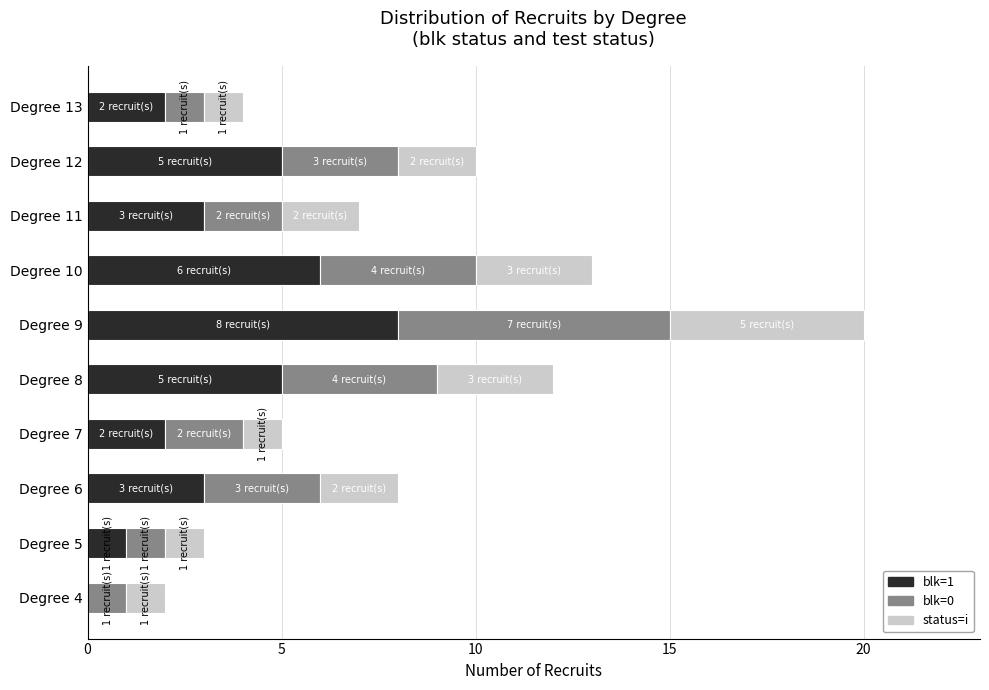

At which category is the sum across all series the highest?

Degree 9